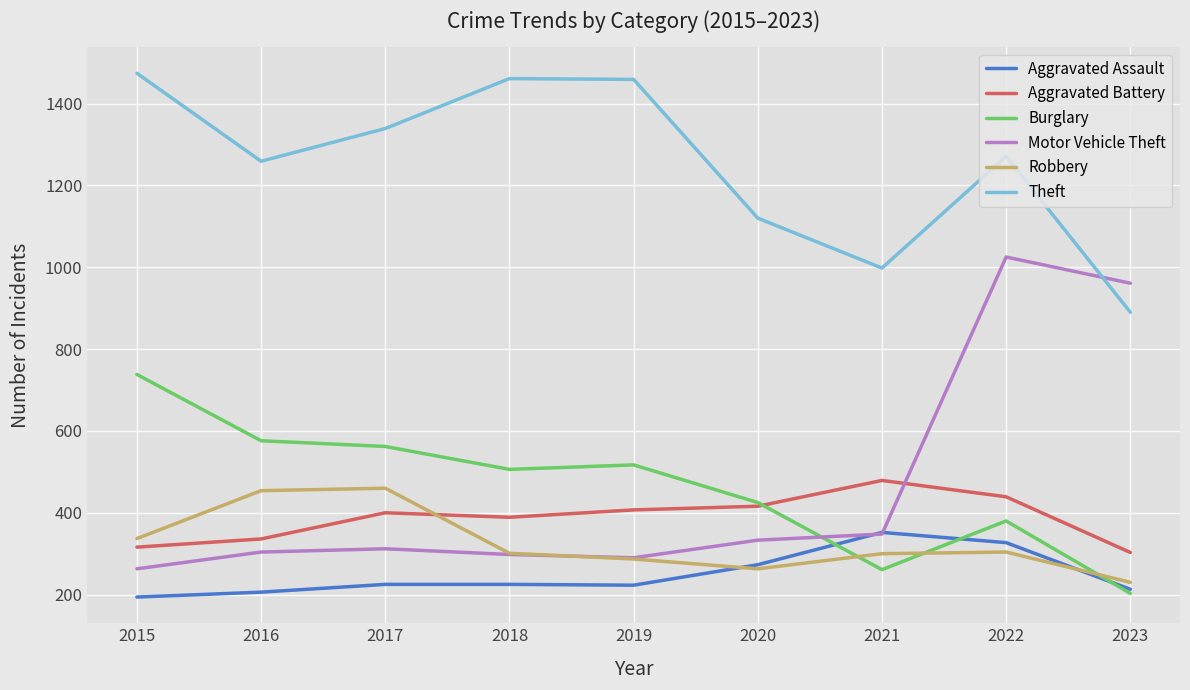

What is the total value across all series at 2018?

3180